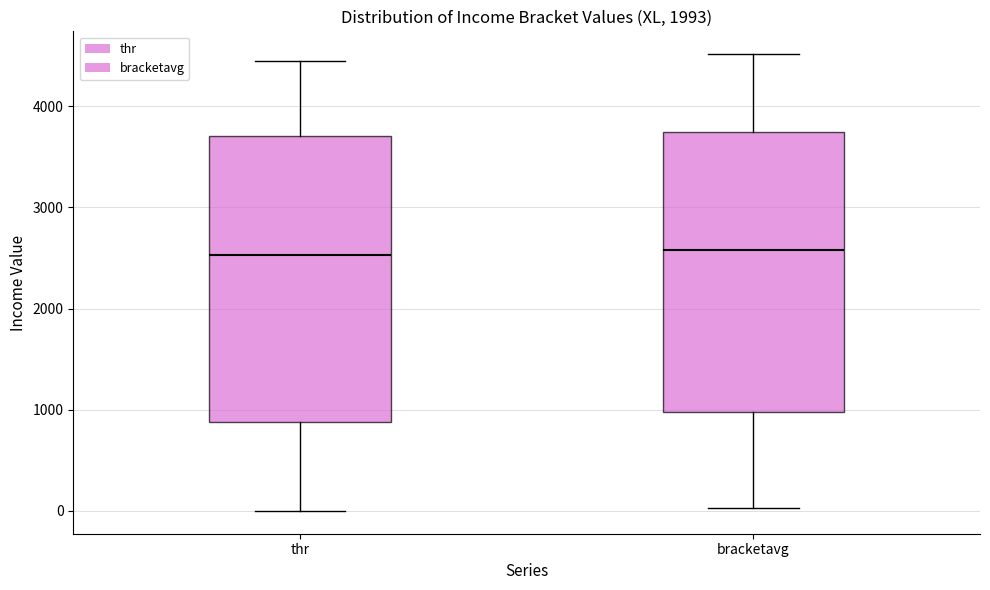

Reading left to right, transcribe this box plot: for each box, give where its median line is, the range the box spans, and where its two whiskers end, as read against the y-axis. The values are not printed on the chart, so give them approximately, as read against the axis.

thr: median 2500, box 900 to 3700, whiskers 0 to 4500
bracketavg: median 2600, box 1000 to 3700, whiskers 0 to 4500